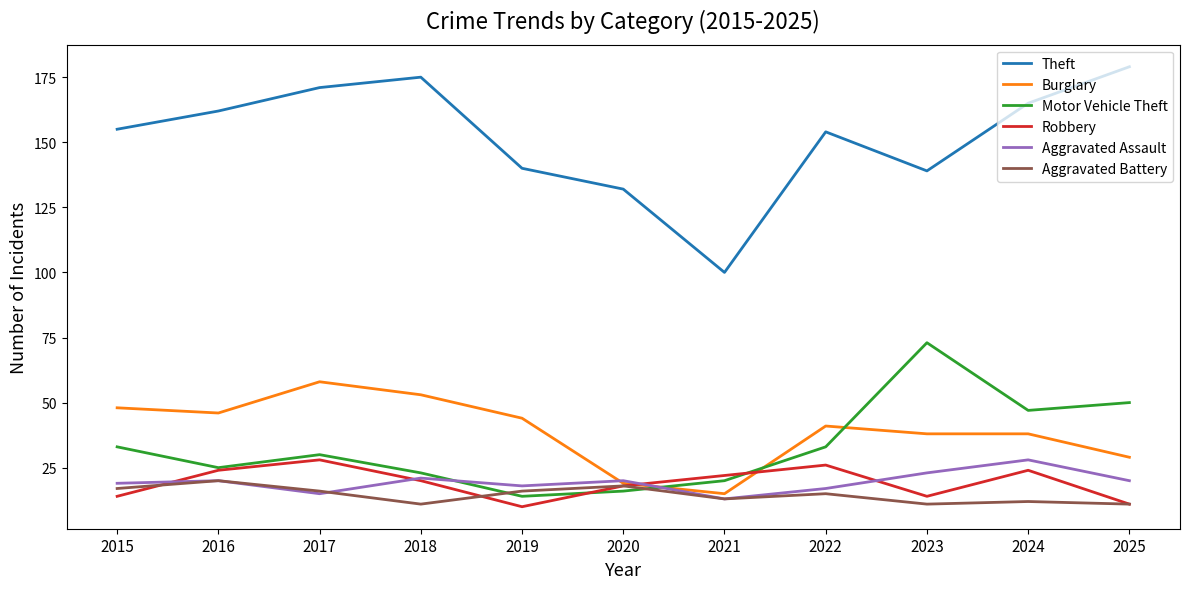

Reading left to right, transcribe all the data shown in this chart.

Theft: 2015=155	2016=162	2017=171	2018=175	2019=140	2020=132	2021=100	2022=154	2023=139	2024=165	2025=179
Burglary: 2015=48	2016=46	2017=58	2018=53	2019=44	2020=19	2021=15	2022=41	2023=38	2024=38	2025=29
Motor Vehicle Theft: 2015=33	2016=25	2017=30	2018=23	2019=14	2020=16	2021=20	2022=33	2023=73	2024=47	2025=50
Robbery: 2015=14	2016=24	2017=28	2018=20	2019=10	2020=18	2021=22	2022=26	2023=14	2024=24	2025=11
Aggravated Assault: 2015=19	2016=20	2017=15	2018=21	2019=18	2020=20	2021=13	2022=17	2023=23	2024=28	2025=20
Aggravated Battery: 2015=17	2016=20	2017=16	2018=11	2019=16	2020=18	2021=13	2022=15	2023=11	2024=12	2025=11